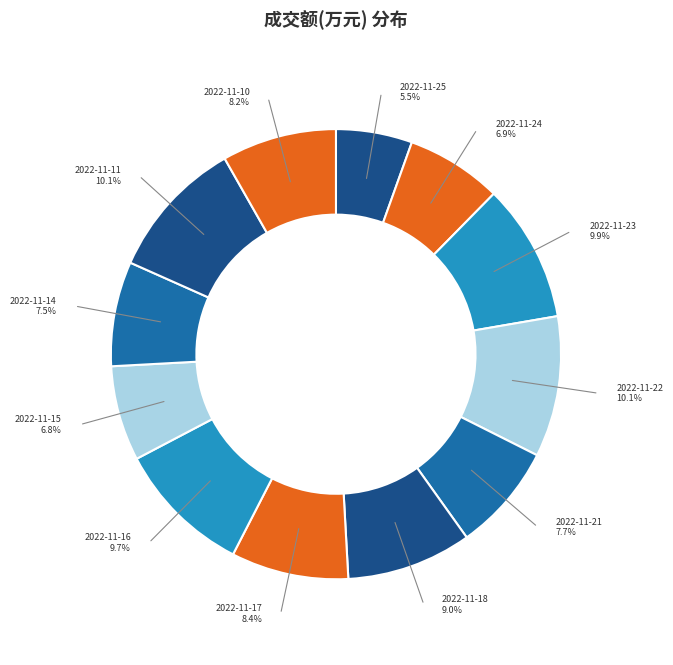

To the nearest percent, what is the average slice percentage?

8%